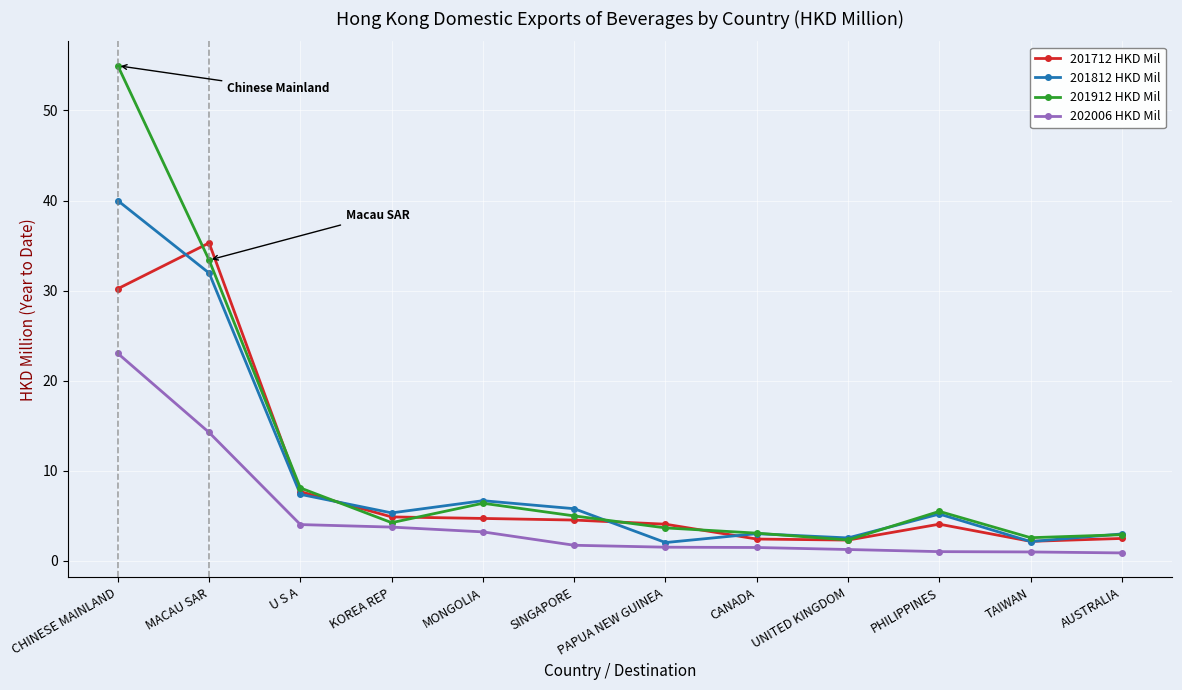

List the series in order of their peak value, highest first.

201912 HKD Mil, 201812 HKD Mil, 201712 HKD Mil, 202006 HKD Mil